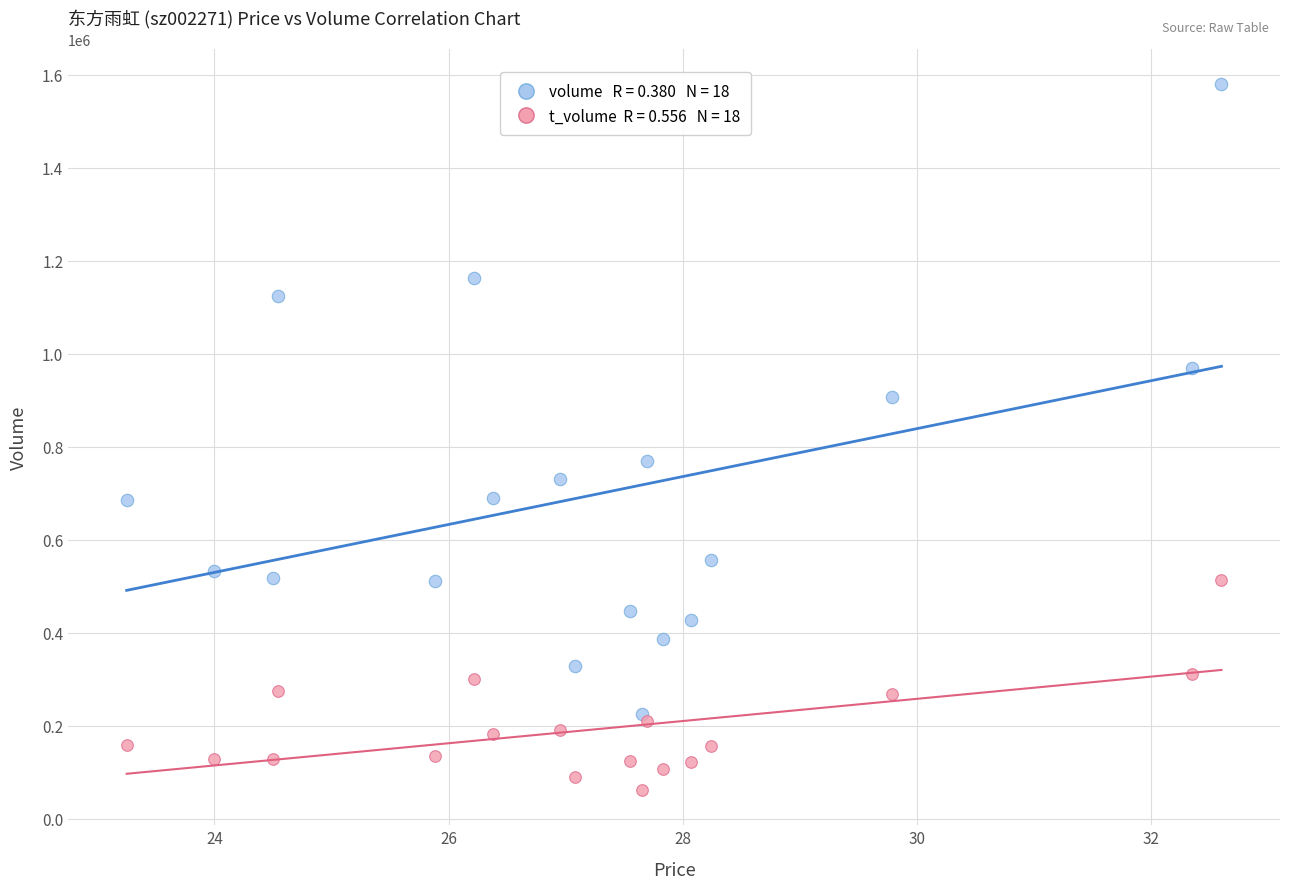

Across all series, what Y value is closest to 820585?

769027